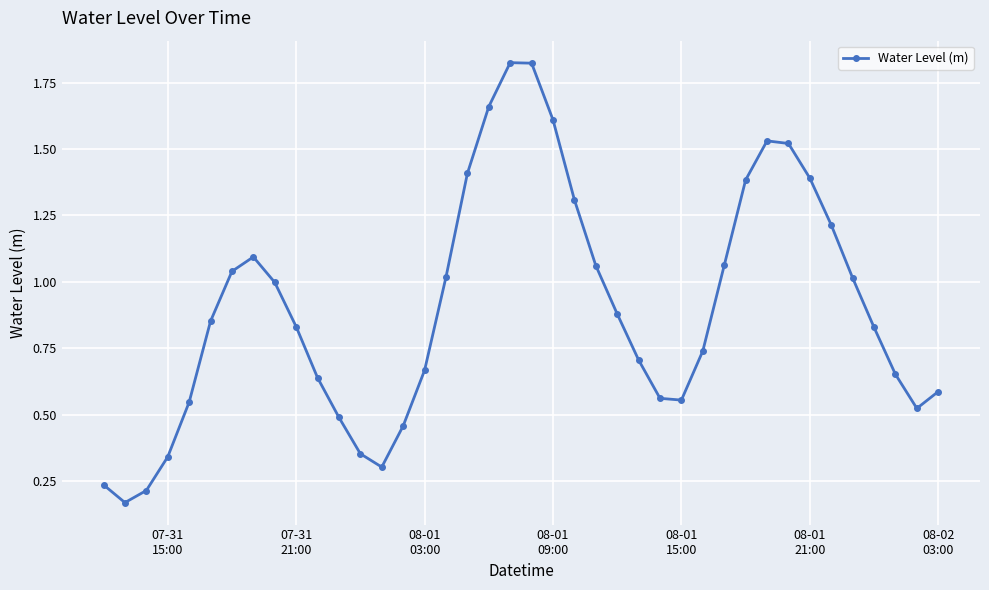

True or false: there are more than 2 points higher than both neighbors.

True